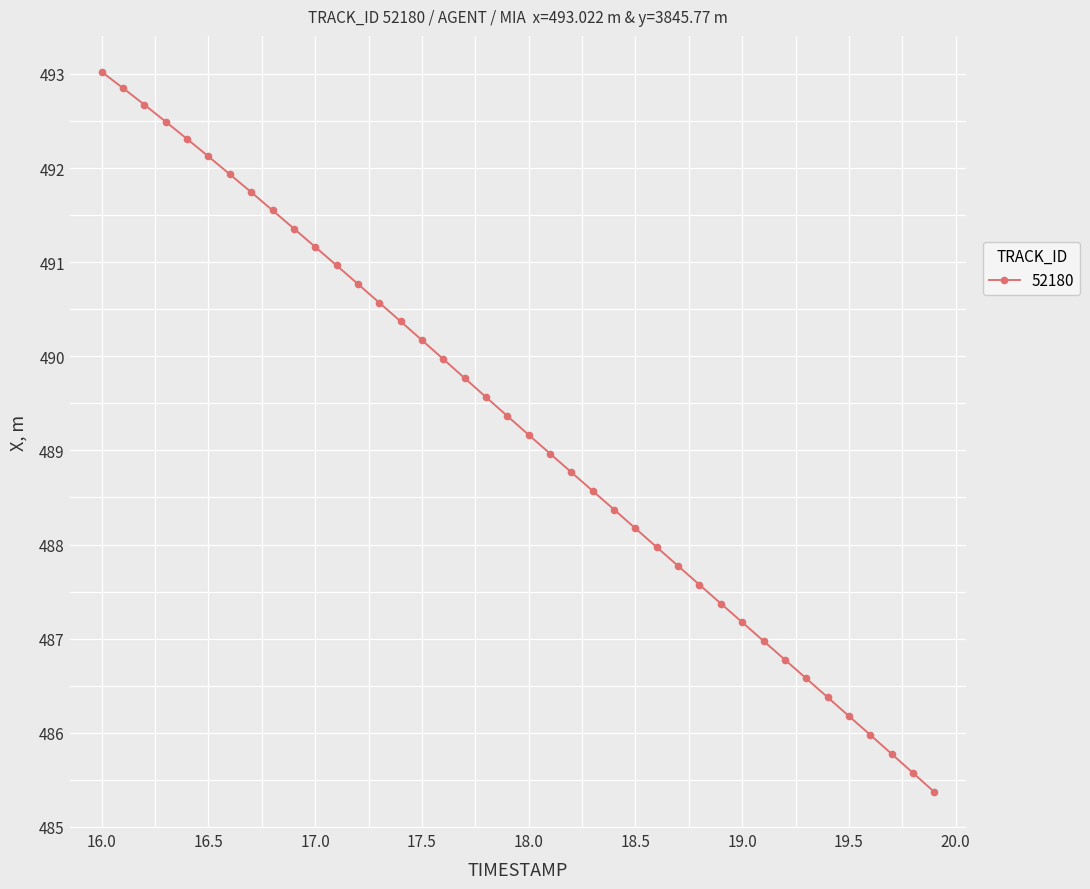

What is the minimum value shown in the chart?

485.4